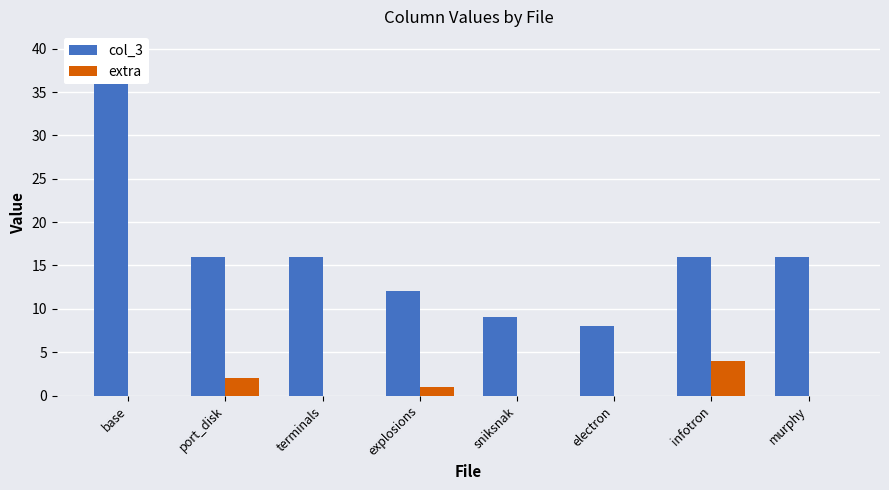

Reading left to right, what are all the values shown in this chart?

col_3: 40	16	16	12	9	8	16	16
extra: 0	2	0	1	0	0	4	0